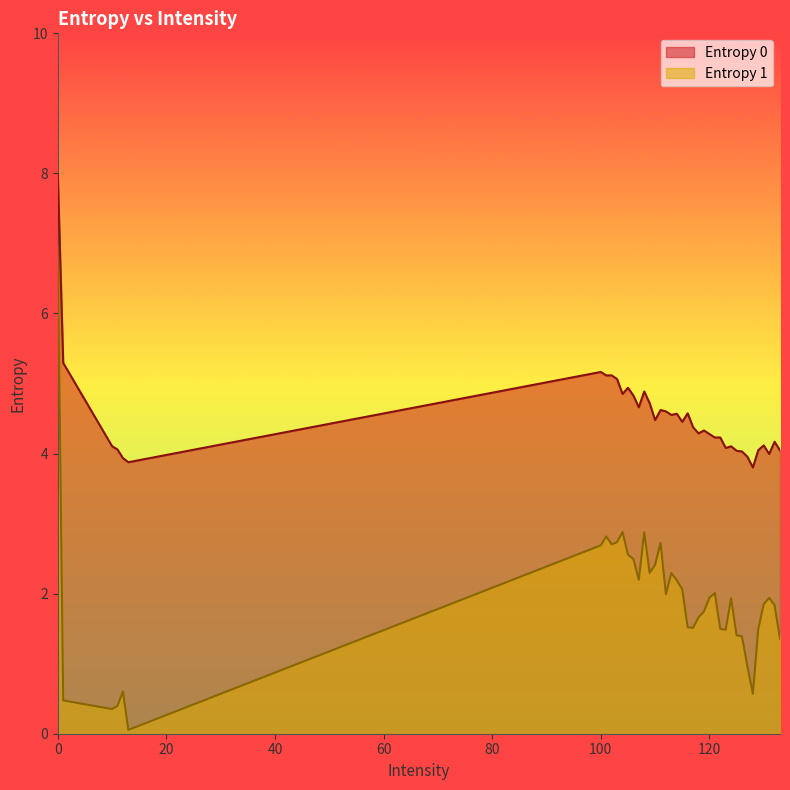

True or false: Entropy 1 and Entropy 0 cross at least once.

False